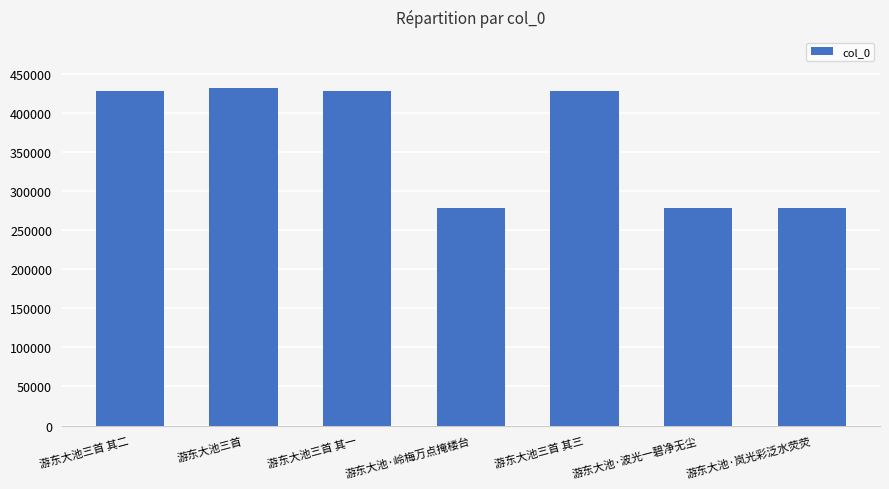

At which category does the chart reach its peak across all series?

游东大池三首